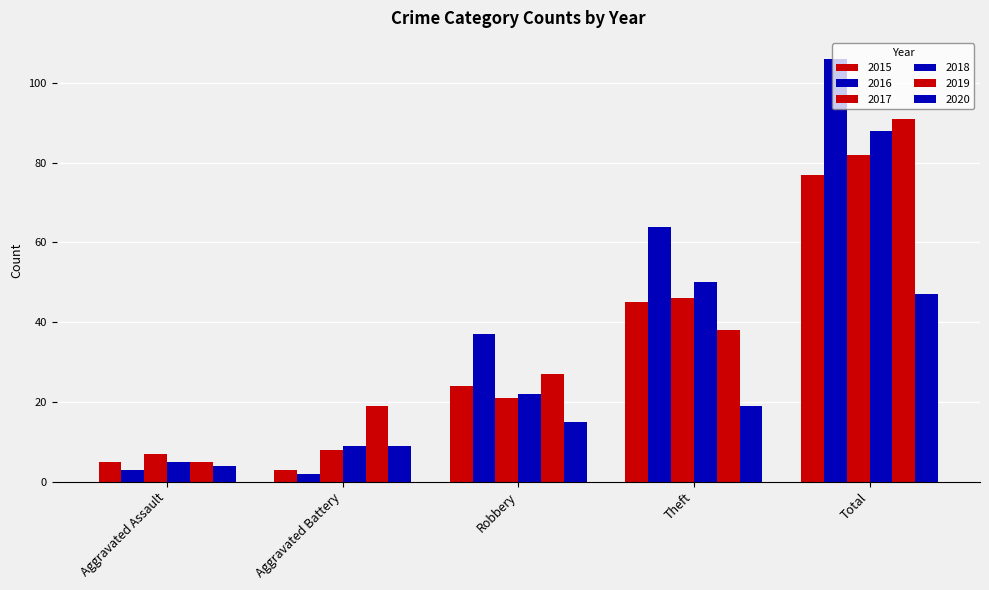

What is the difference between the maximum and minimum values in the 2017 series?

75